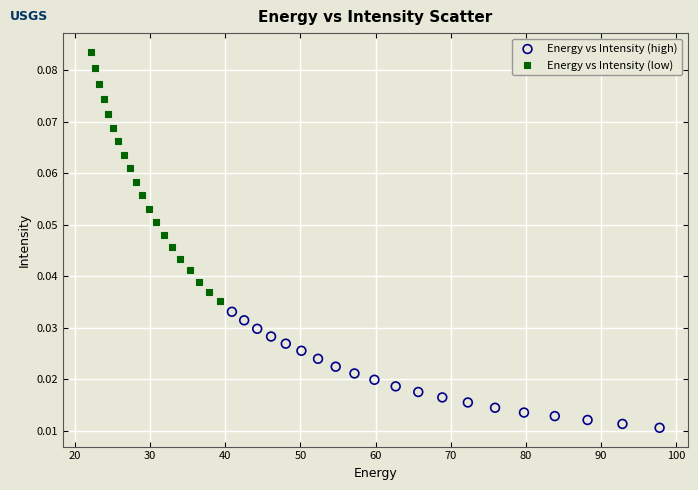

Which series has the widest spread of Y values?

Energy vs Intensity (low)